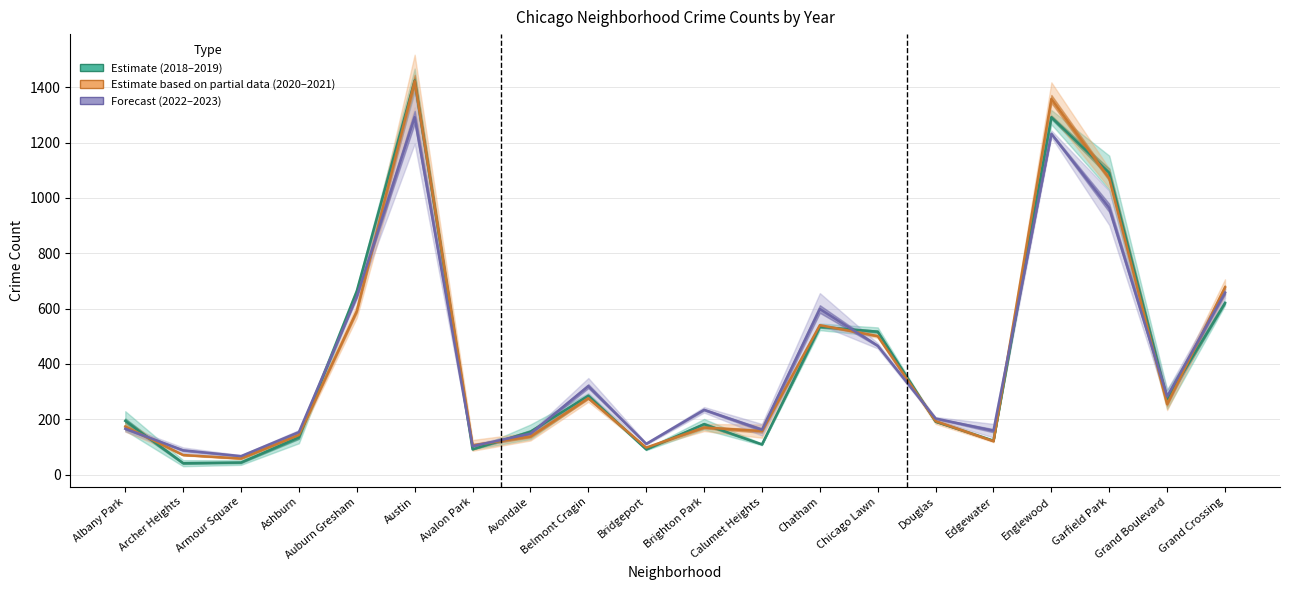

How many distinct data groups are displayed?

3